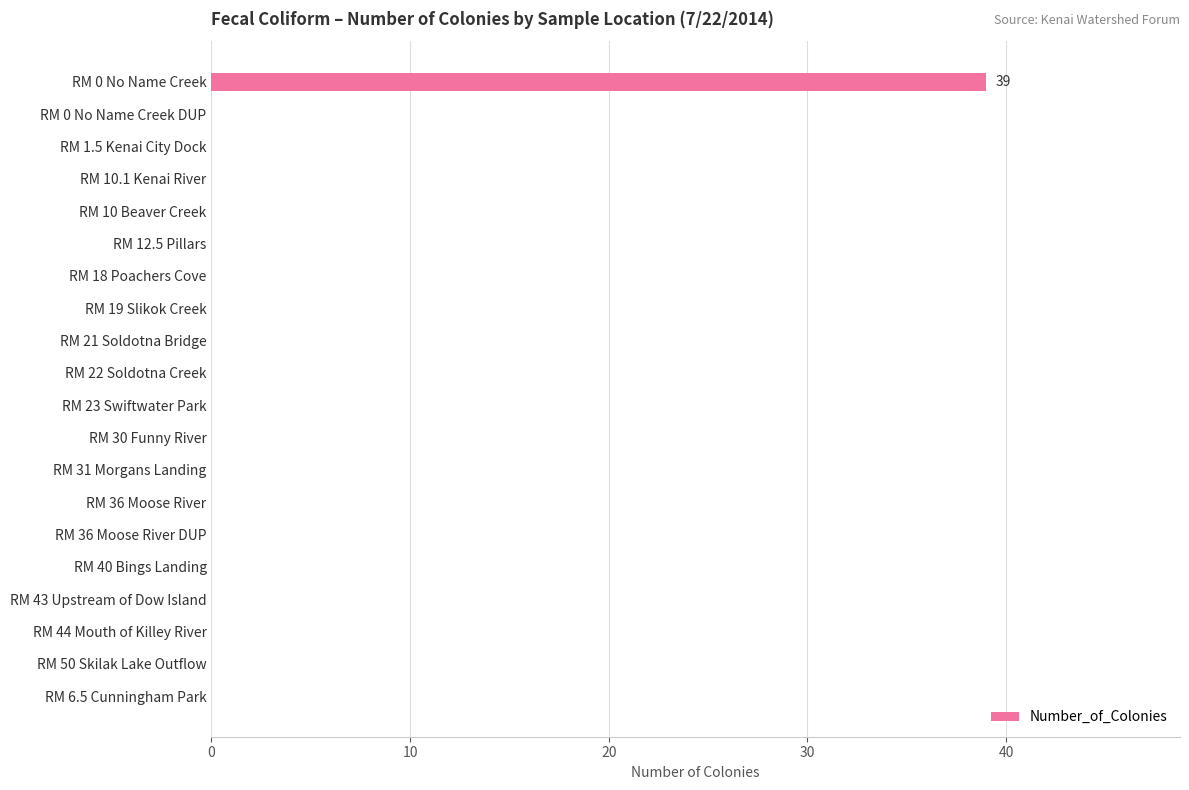

True or false: the data shows 0 at RM 36 Moose River.

True